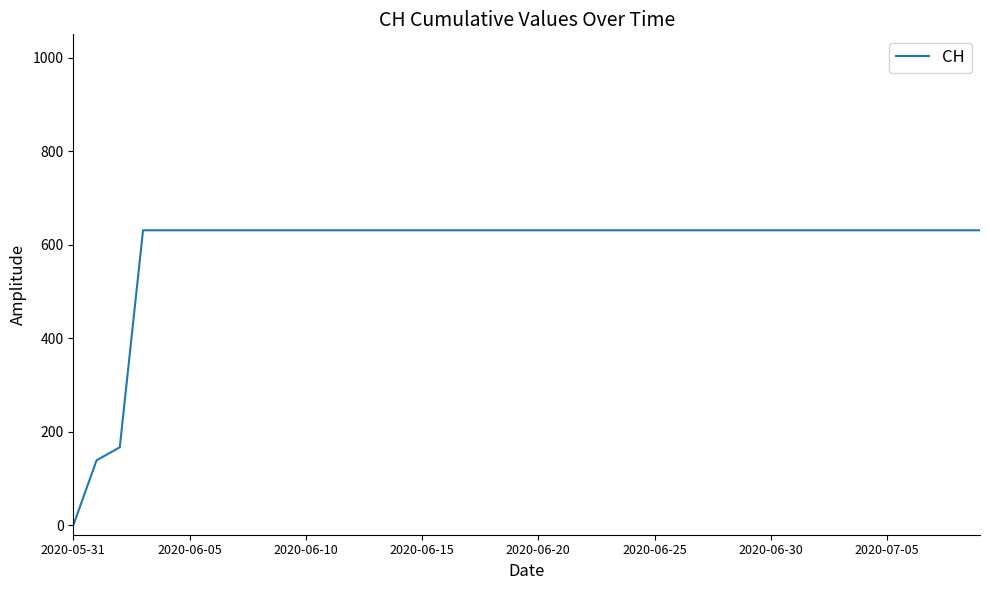

What is the greatest value displayed?

631